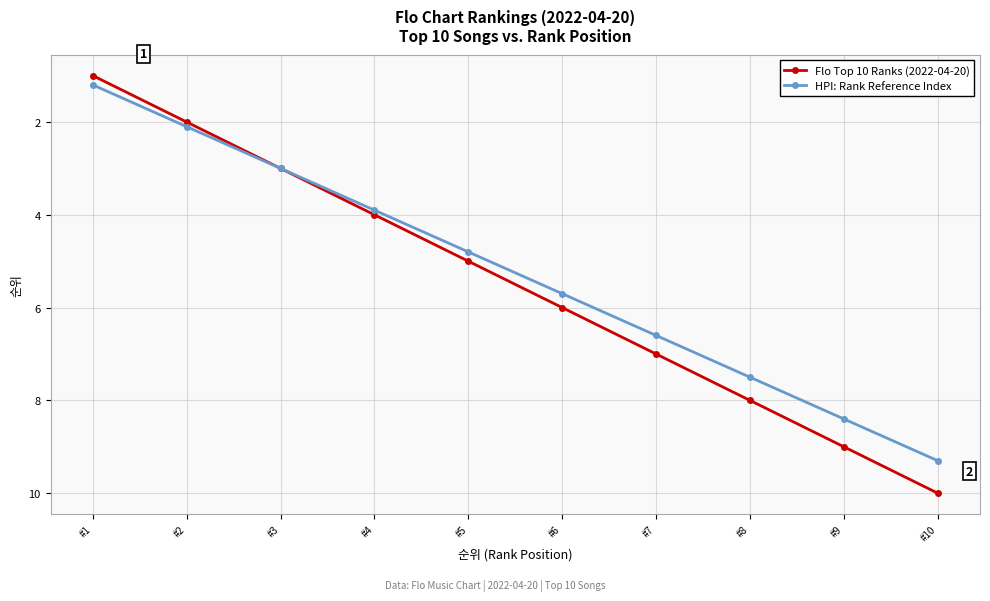

Where does the HPI: Rank Reference Index series first go above 5?

#6